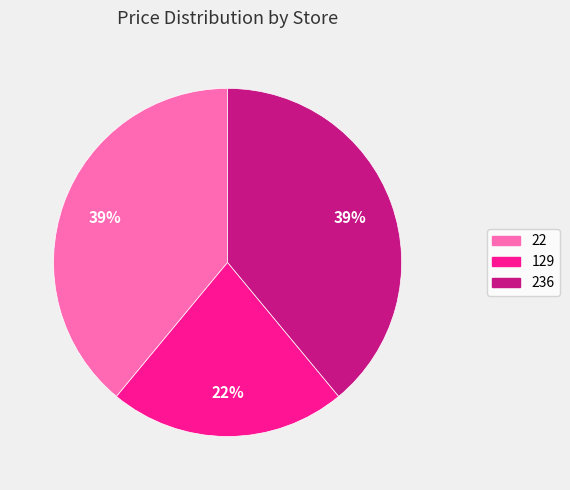

How many slices are in this pie chart?

3